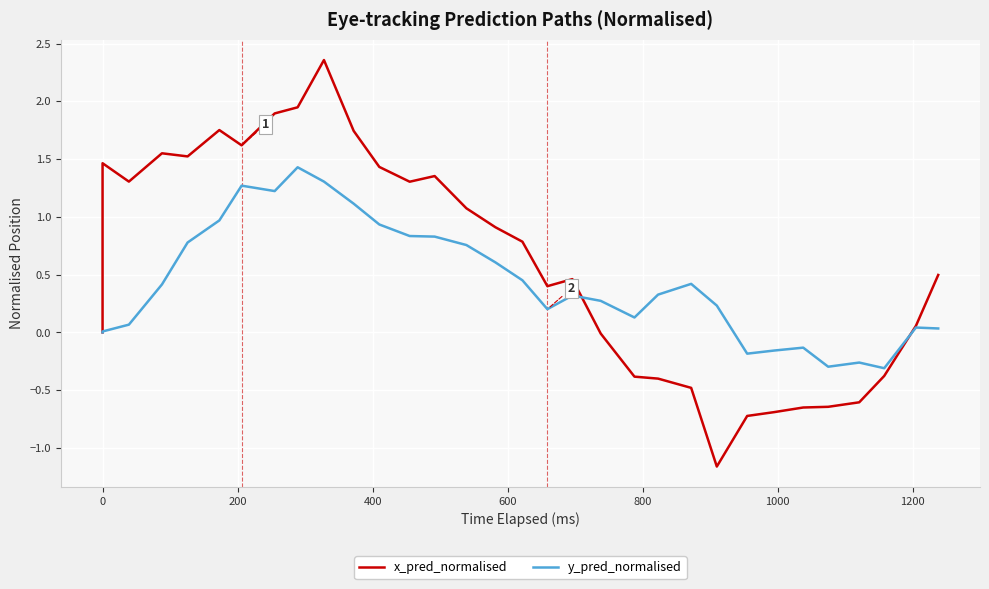

Which series has the largest total across all categories?

x_pred_normalised